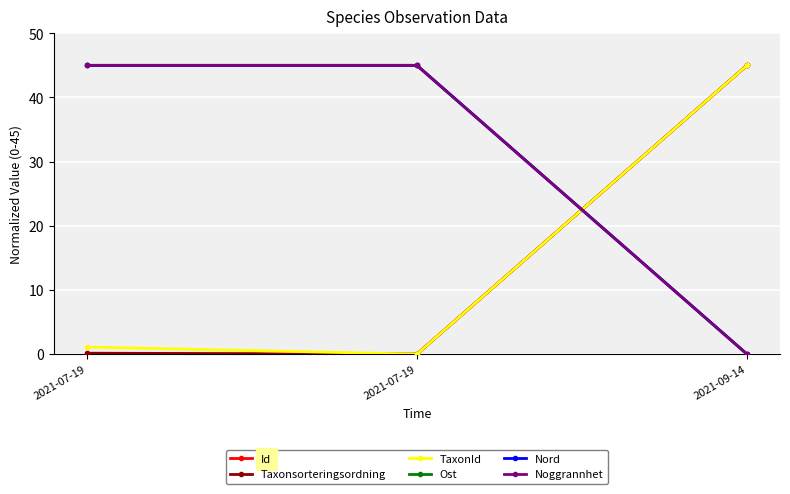

Does the chart have visible grid lines?

Yes